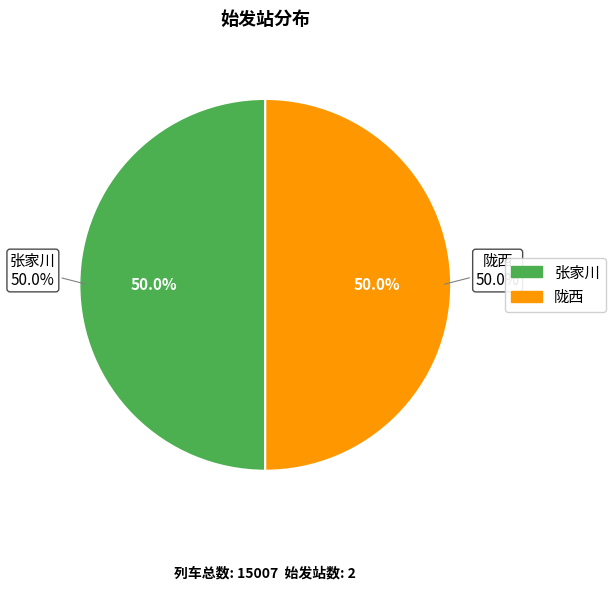

Count the number of slices in the pie.

2